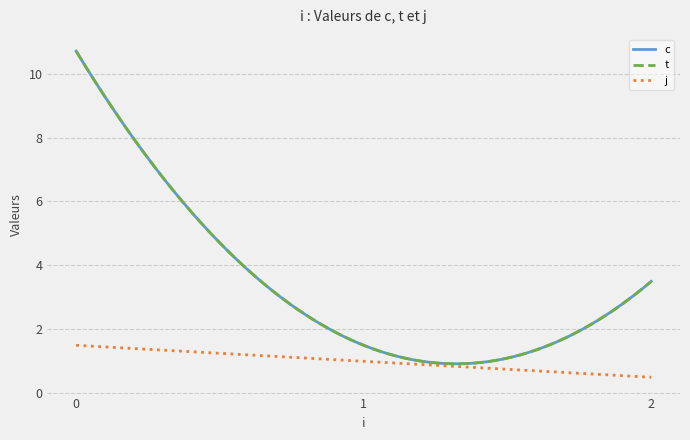

True or false: j and t intersect in this chart.

False